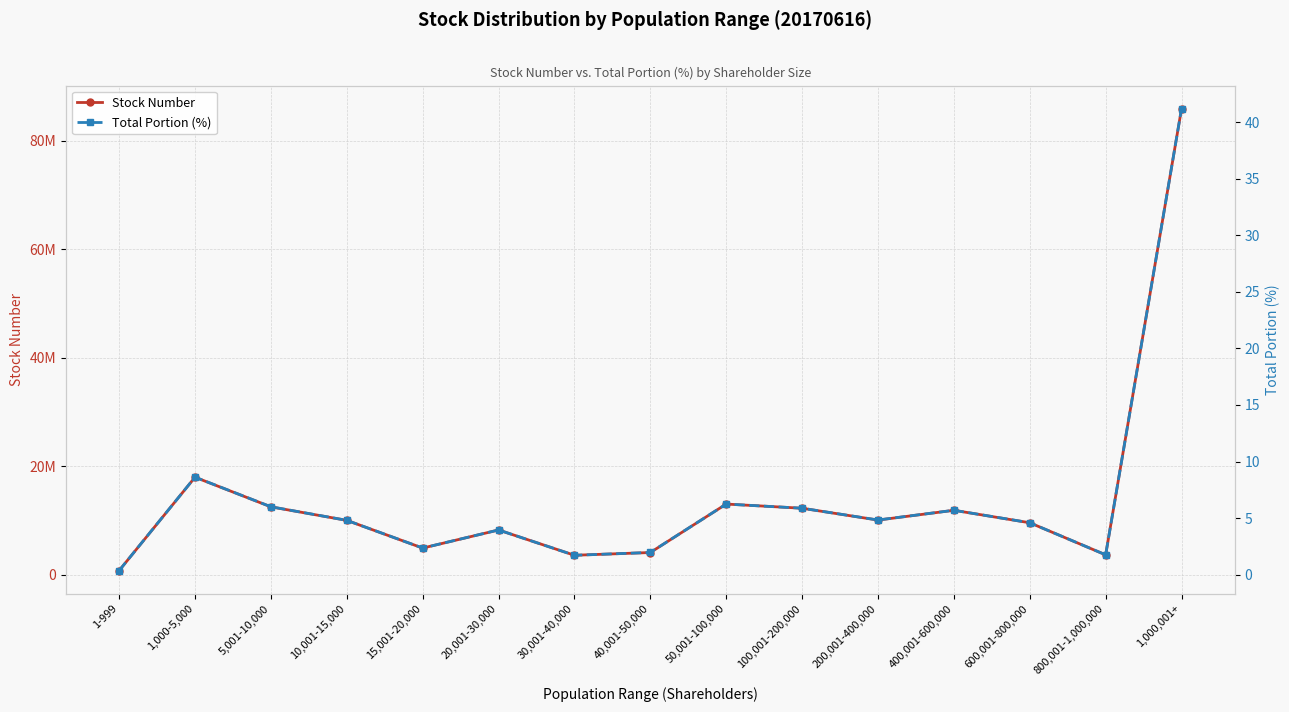

What is the smallest value displayed?

0.4